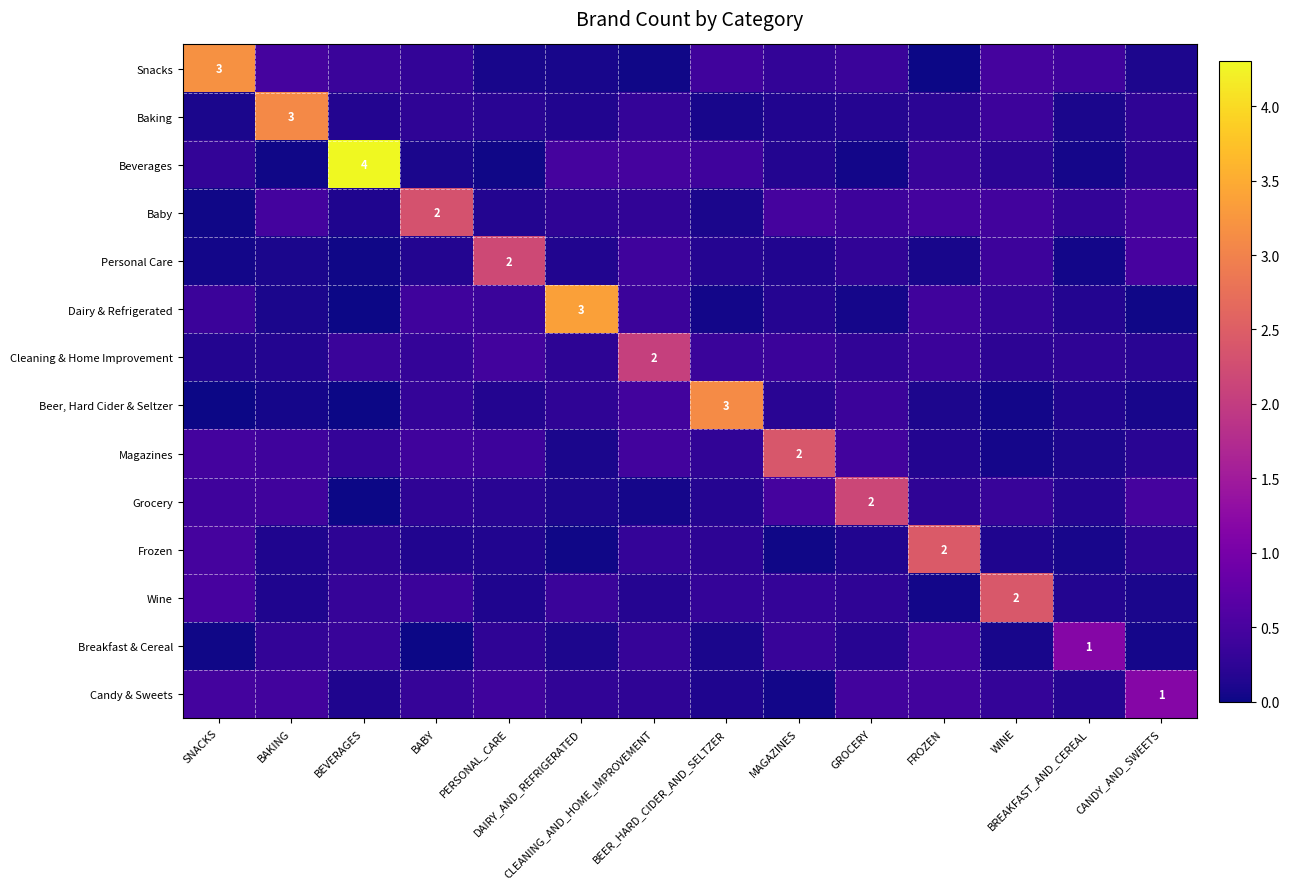

Which series has the largest total across all categories?

Beverages